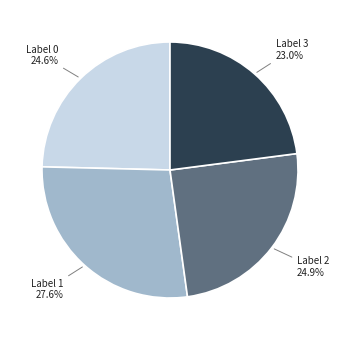

Is there a majority slice in this chart?

No